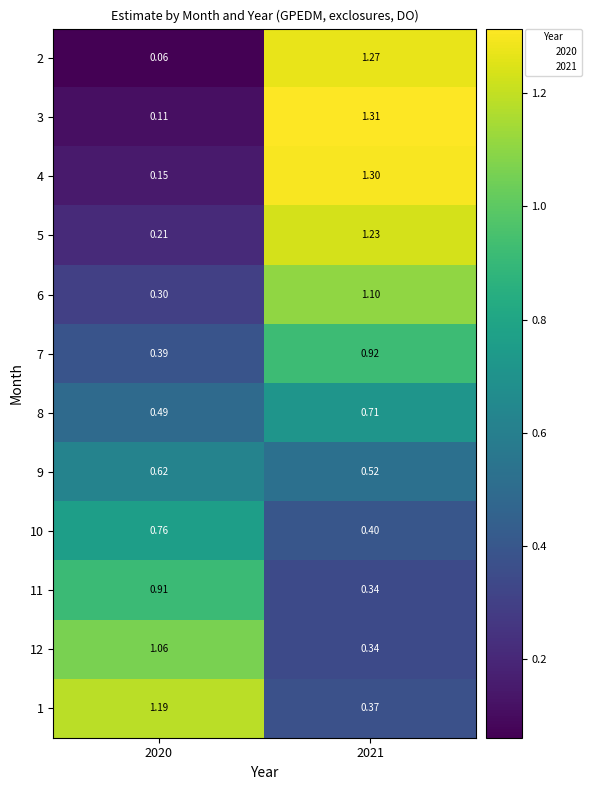

Is the value of 3 at 2020 greater than the value of 8 at 2021?

No